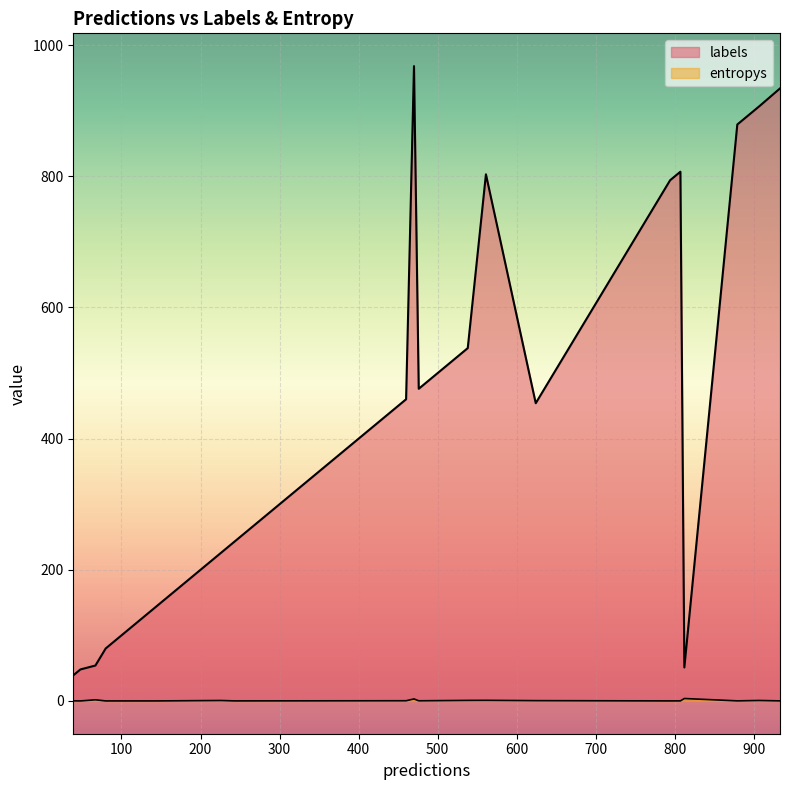

How many lines are shown in the chart?

2